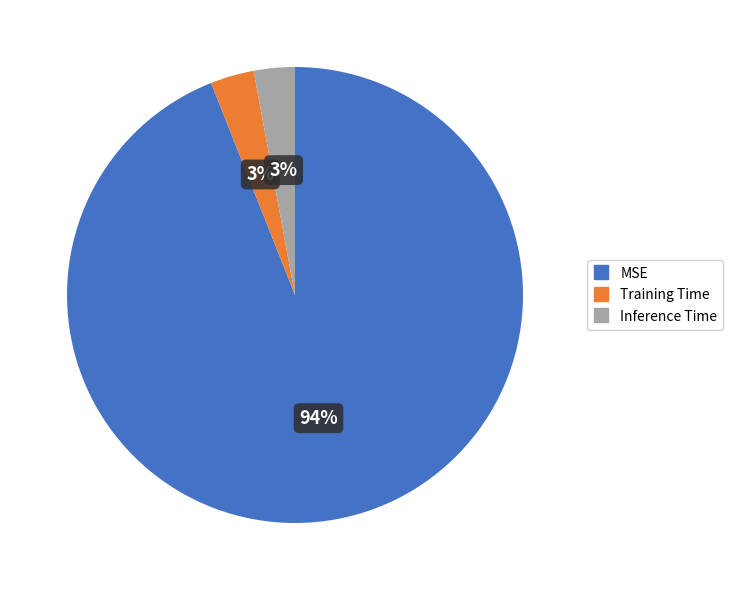

To the nearest percent, what portion does Inference Time represent?

3%